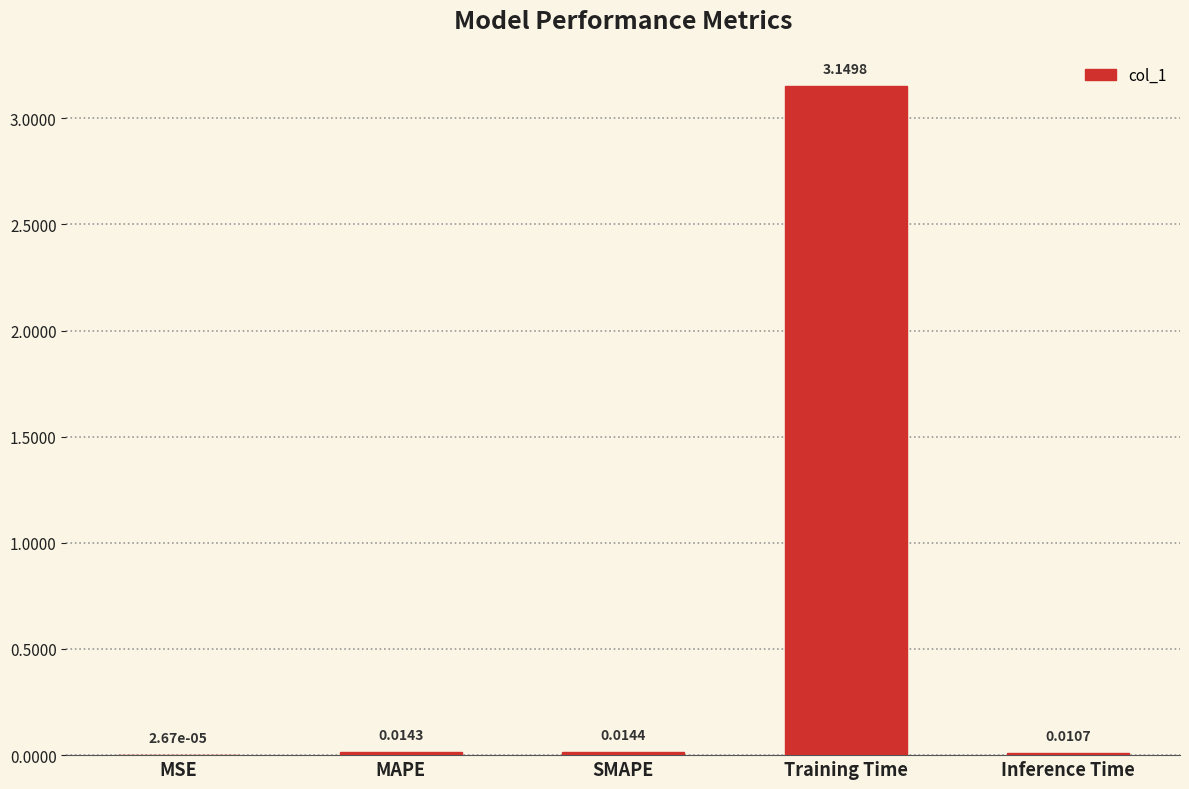

At which category does the chart reach its peak across all series?

Training Time